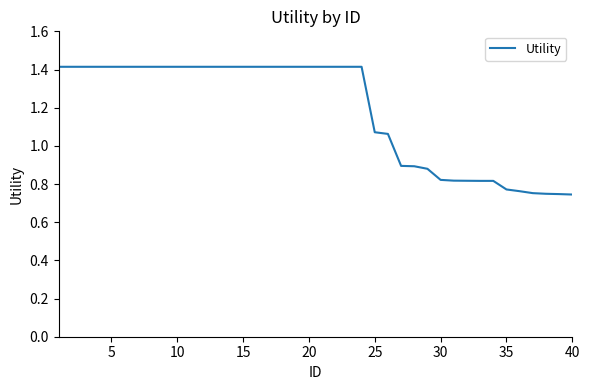

Between 35 and 5, which is larger?

5